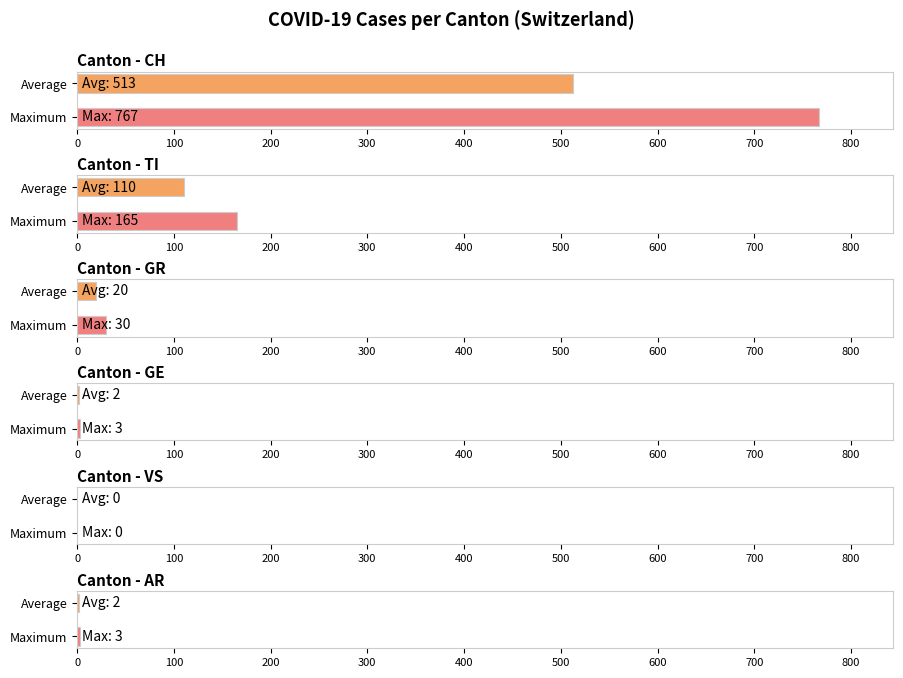

Which series has the largest range (max minus min)?

CH